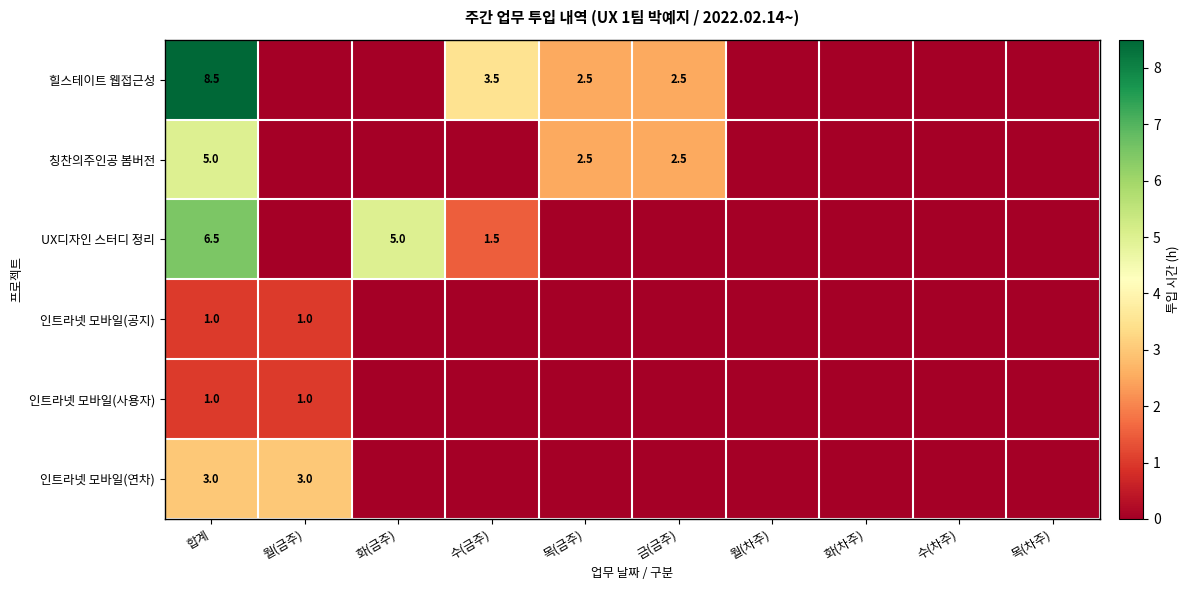

Is it true that 인트라넷 모바일(연차) equals 3.0 at 합계?

True